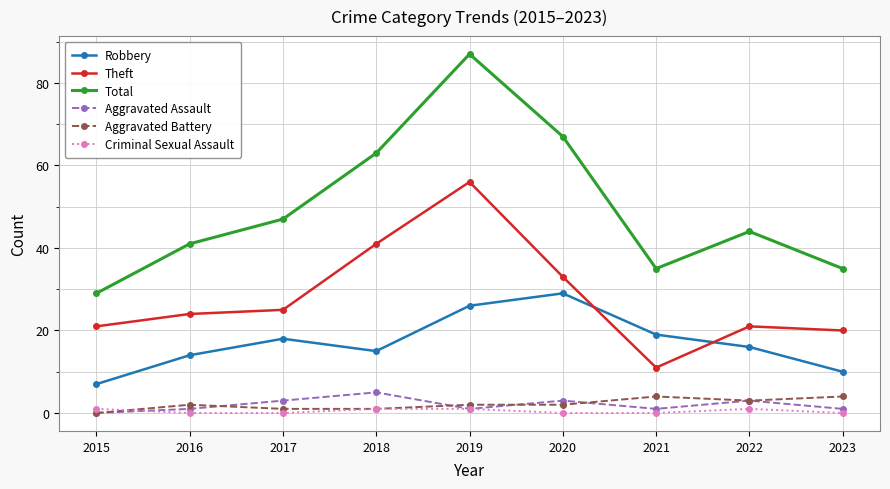

Reading left to right, what are all the values shown in this chart?

Robbery: 2015=7	2016=14	2017=18	2018=15	2019=26	2020=29	2021=19	2022=16	2023=10
Theft: 2015=21	2016=24	2017=25	2018=41	2019=56	2020=33	2021=11	2022=21	2023=20
Total: 2015=29	2016=41	2017=47	2018=63	2019=87	2020=67	2021=35	2022=44	2023=35
Aggravated Assault: 2015=0	2016=1	2017=3	2018=5	2019=1	2020=3	2021=1	2022=3	2023=1
Aggravated Battery: 2015=0	2016=2	2017=1	2018=1	2019=2	2020=2	2021=4	2022=3	2023=4
Criminal Sexual Assault: 2015=1	2016=0	2017=0	2018=1	2019=1	2020=0	2021=0	2022=1	2023=0